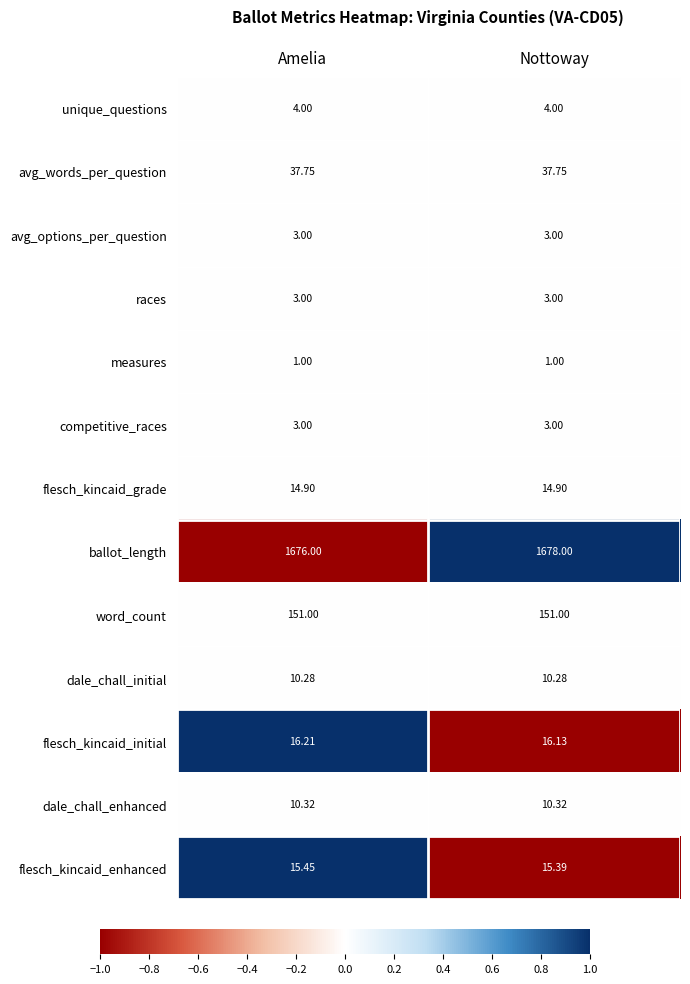

Is the value of flesch_kincaid_enhanced at Nottoway greater than the value of competitive_races at Amelia?

Yes